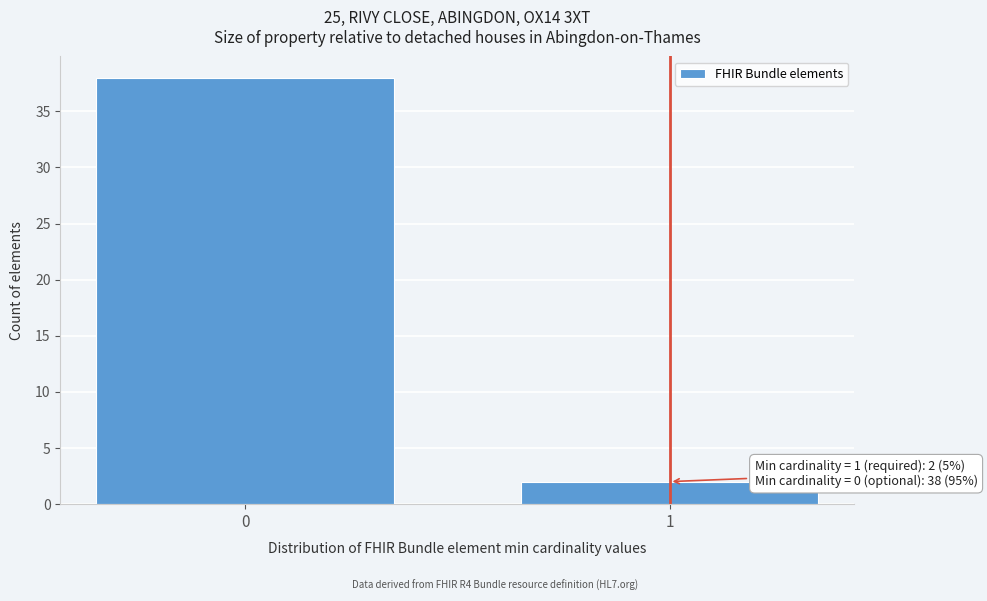

Reading right to left, extract all data points from this chart.

1=2	0=38